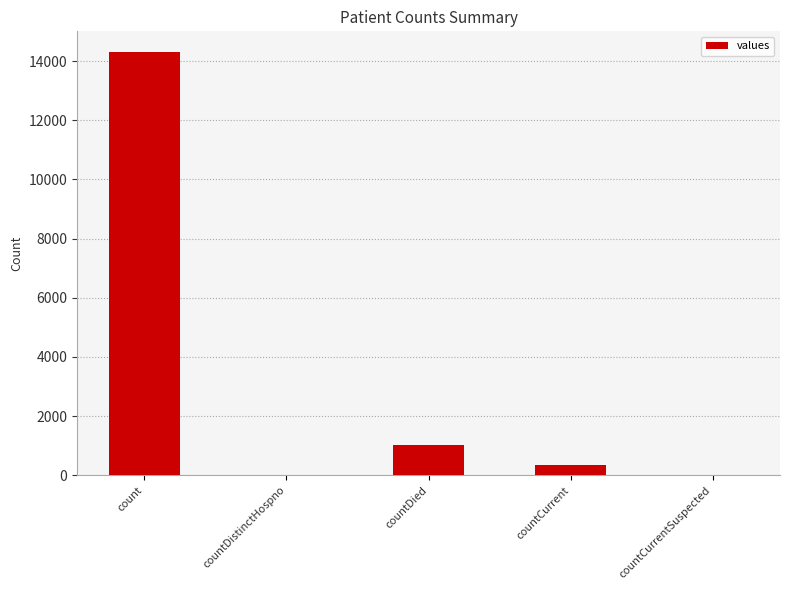

Between countDied and countCurrent, which is larger?

countDied